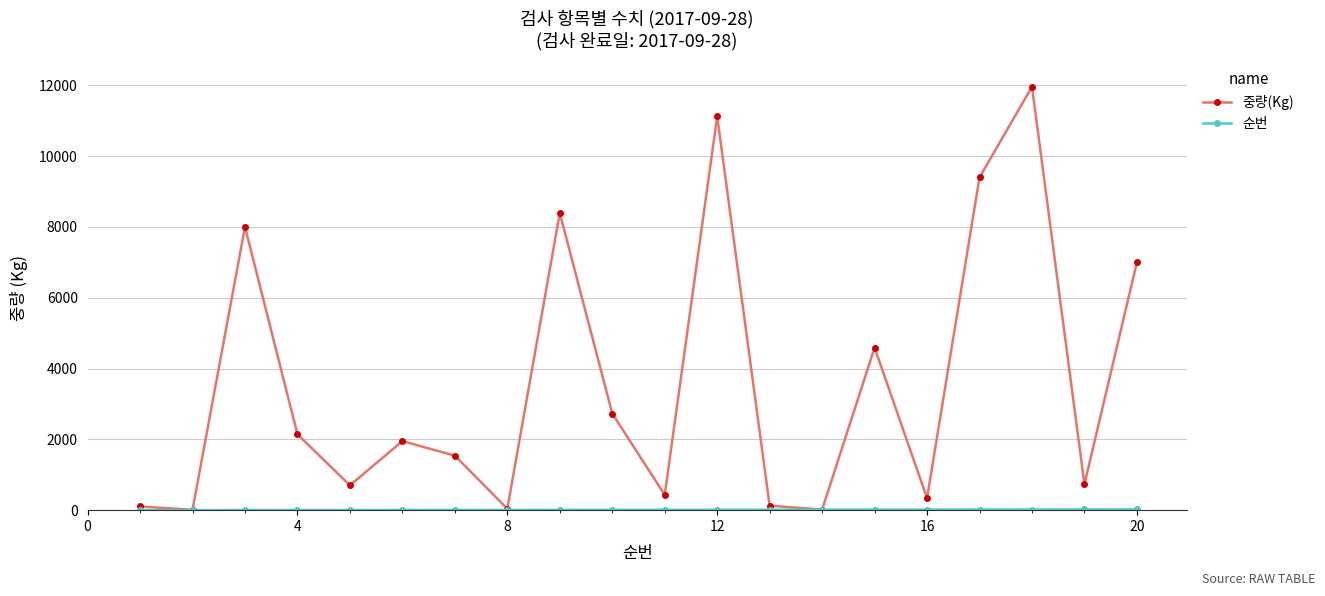

What is the maximum value shown in the chart?

11961